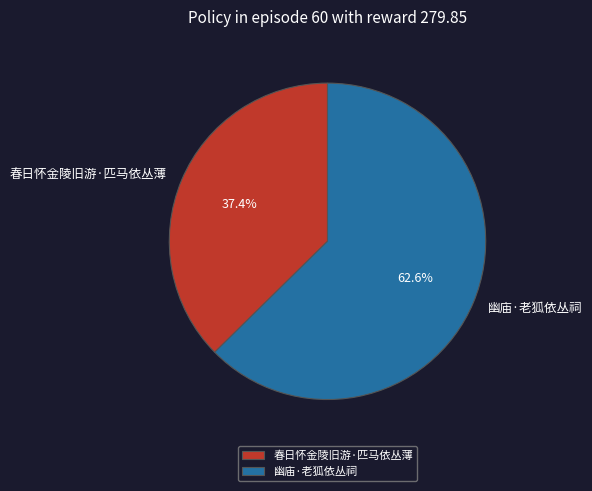

How many slices are in this pie chart?

2